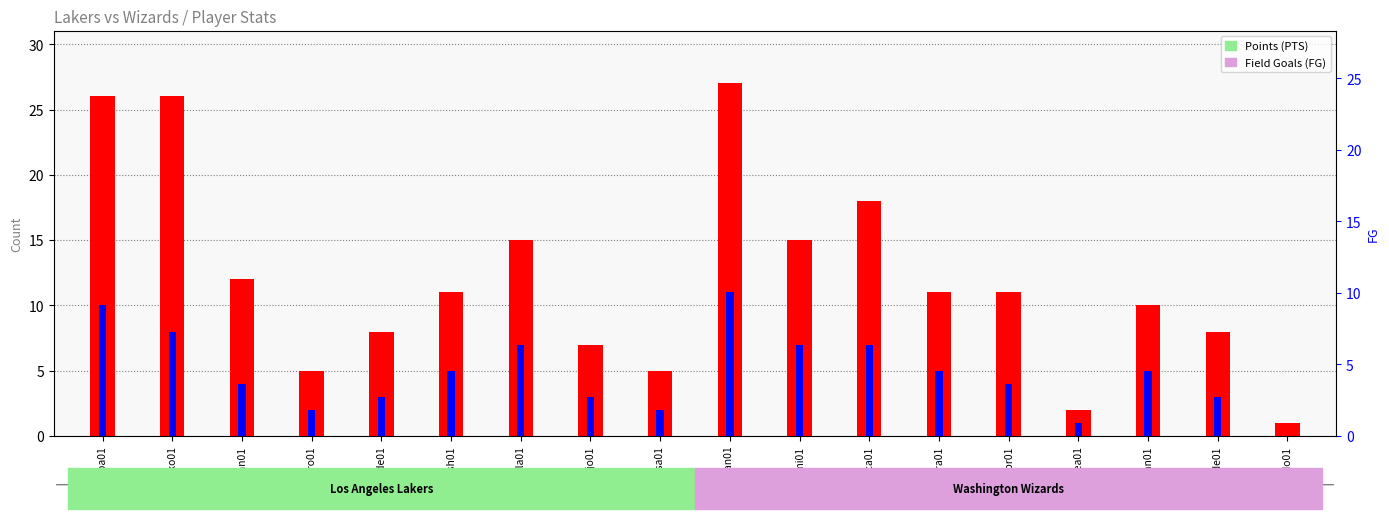

What value does the FG series have at butleca01, to the nearest 5?

5